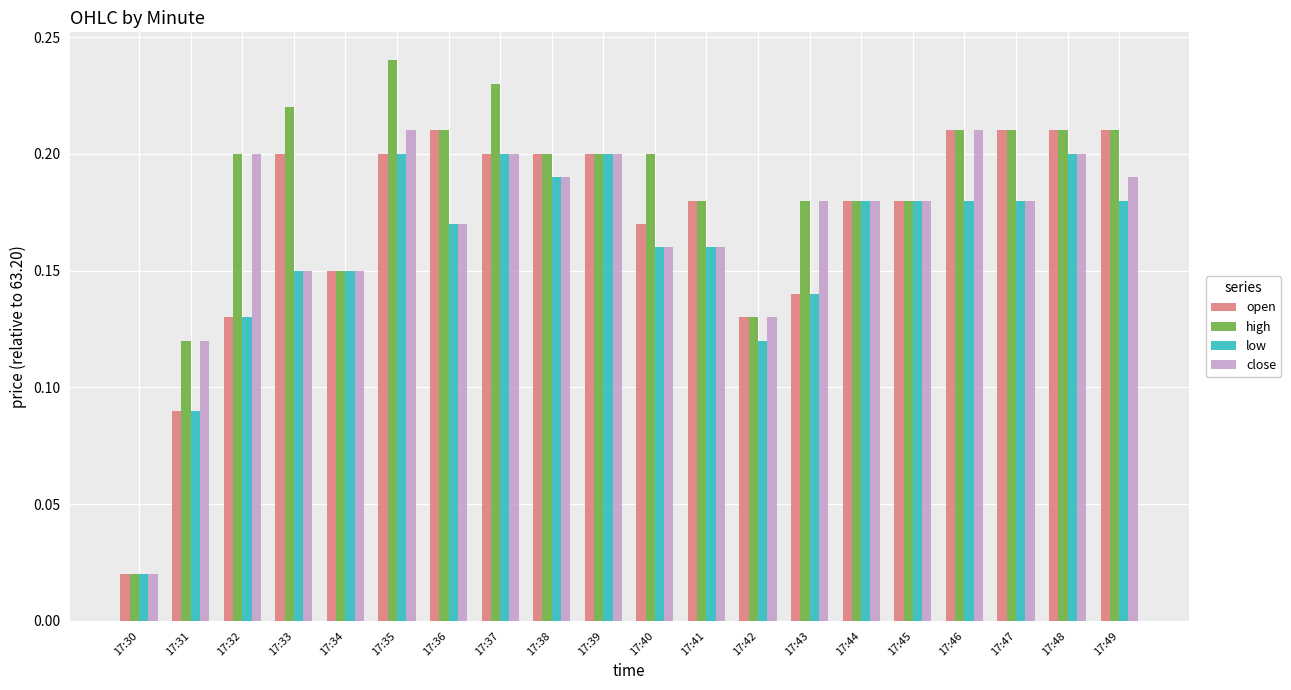

What are all the series names shown in the legend?

open, high, low, close